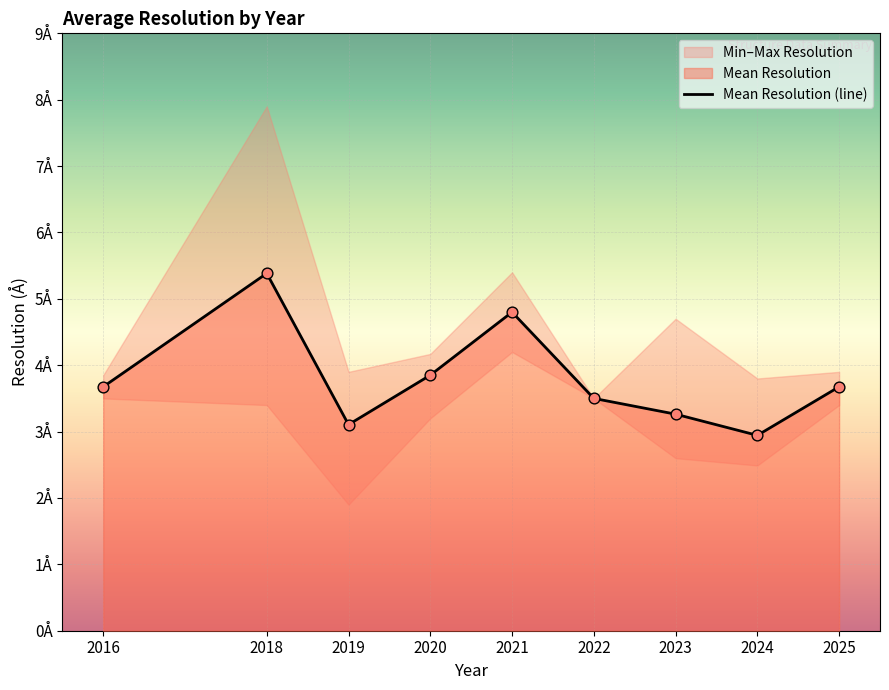

What is the ratio of the value at 2021 to the value at 2024?

1.6